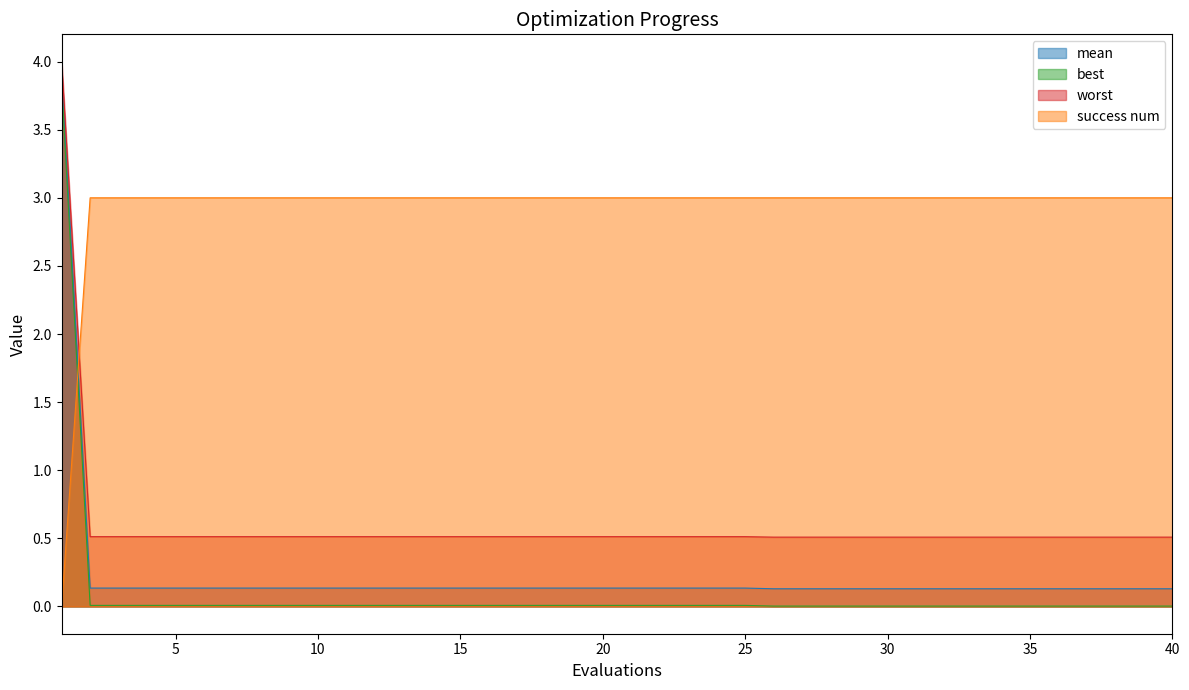

Which series ends up on top after the final intersection of success num and mean?

success num